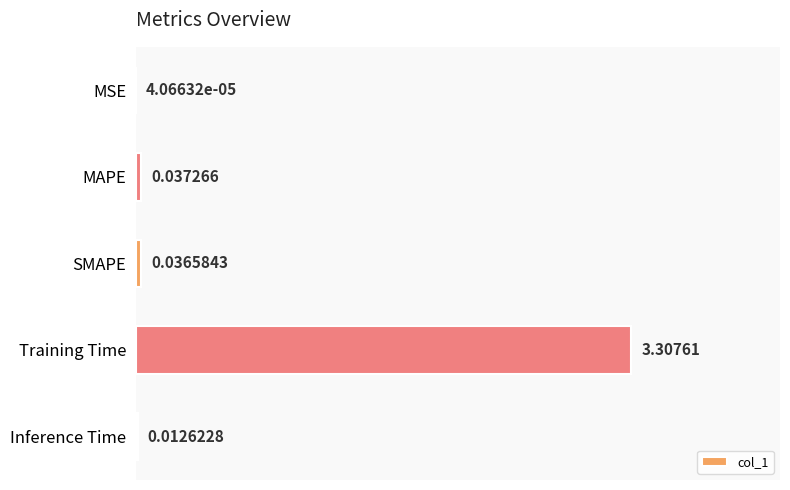

Are the bars horizontal?

Yes